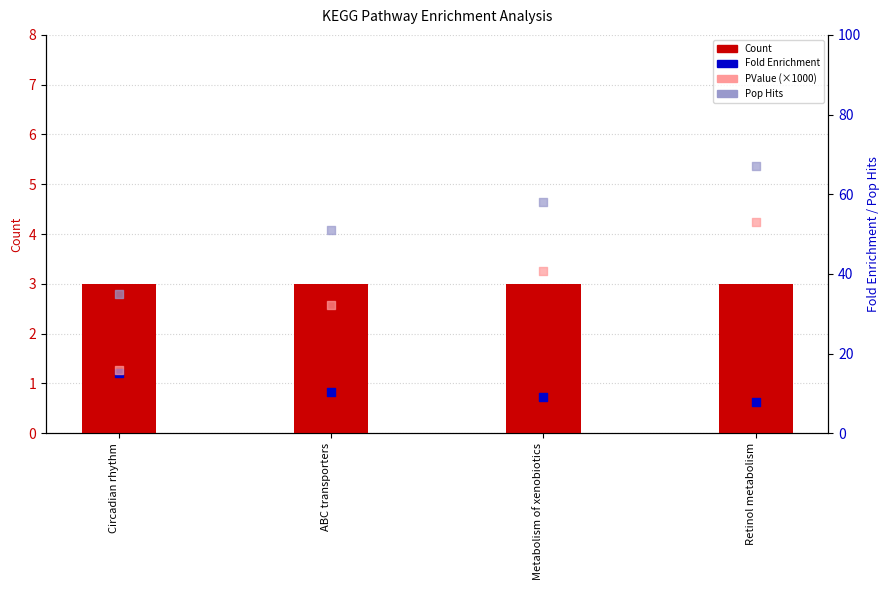

Which series has the widest spread of Y values?

PValue (×1000)